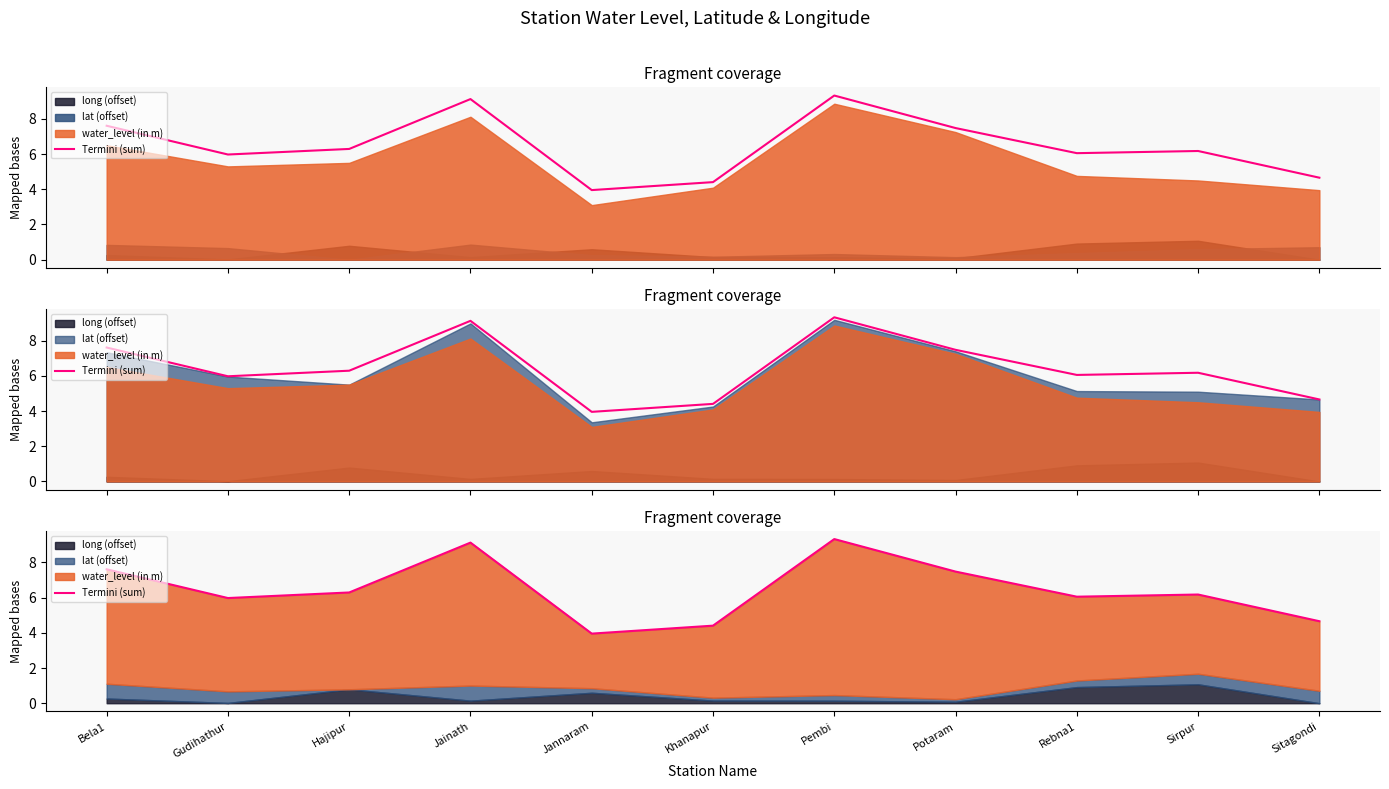

The chart shows a value of 6.3 at Hajipur. True or false?

True